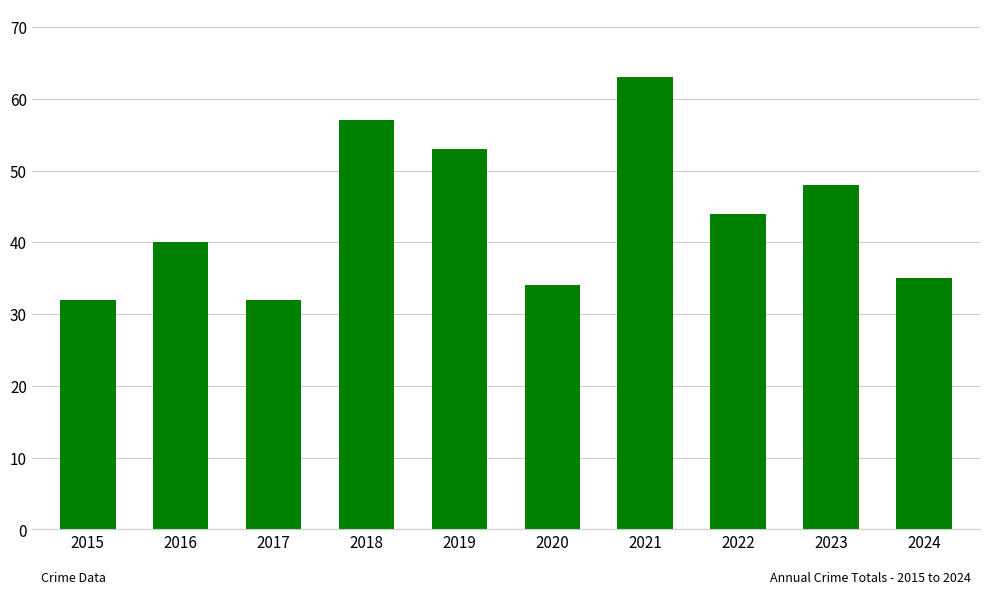

Is it true that the value at 2016 is 40?

True